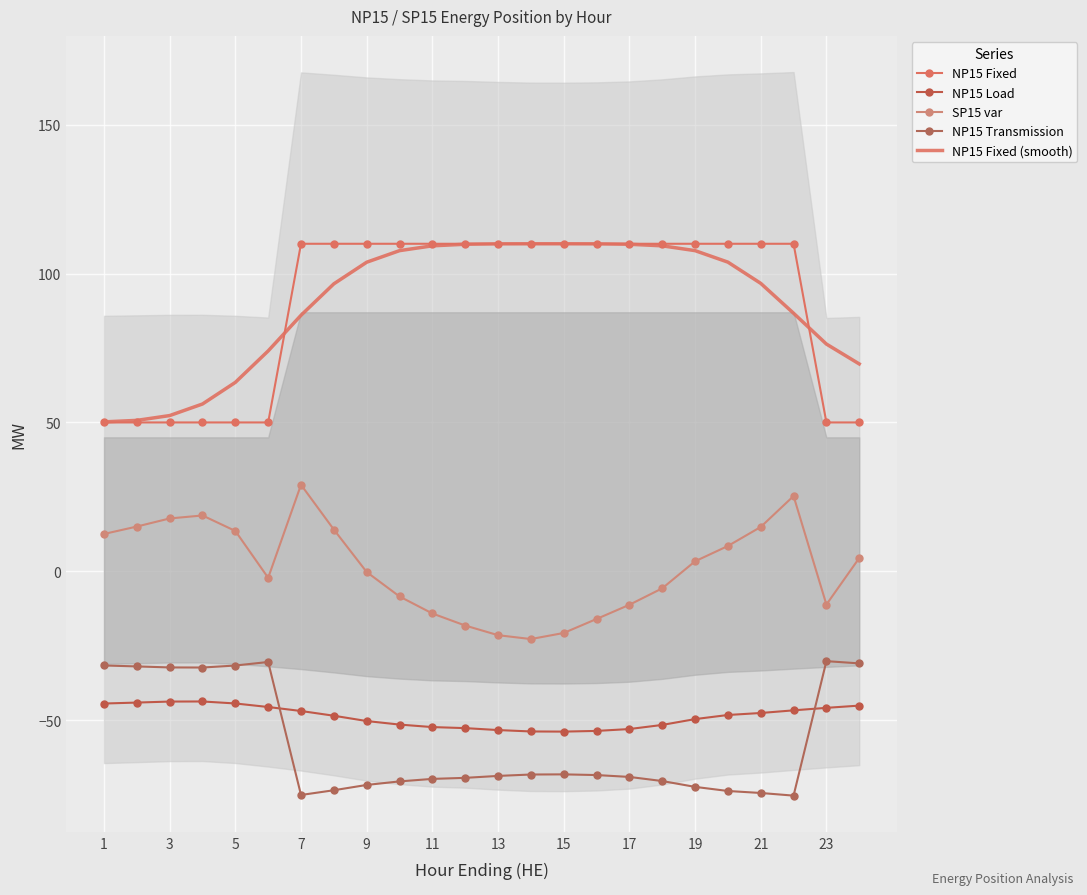

At which label is NP15 Fixed closest to 80?

1